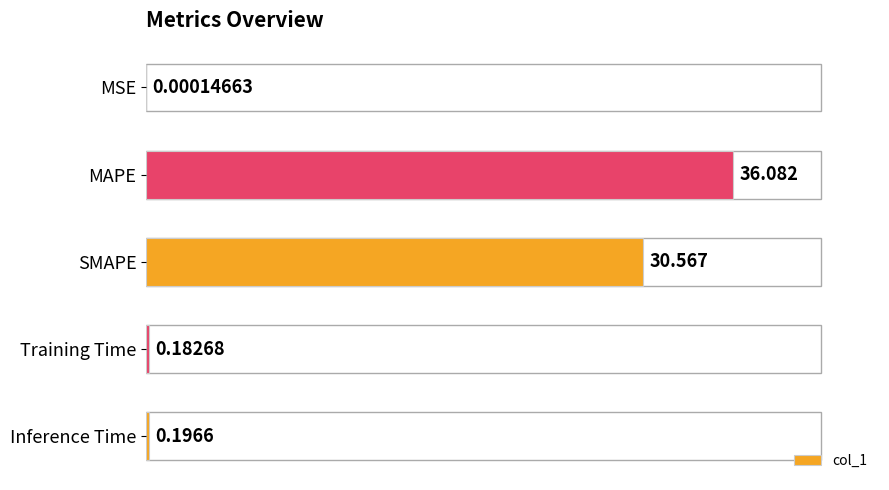

Is it true that the value at MSE is 0.0?

False